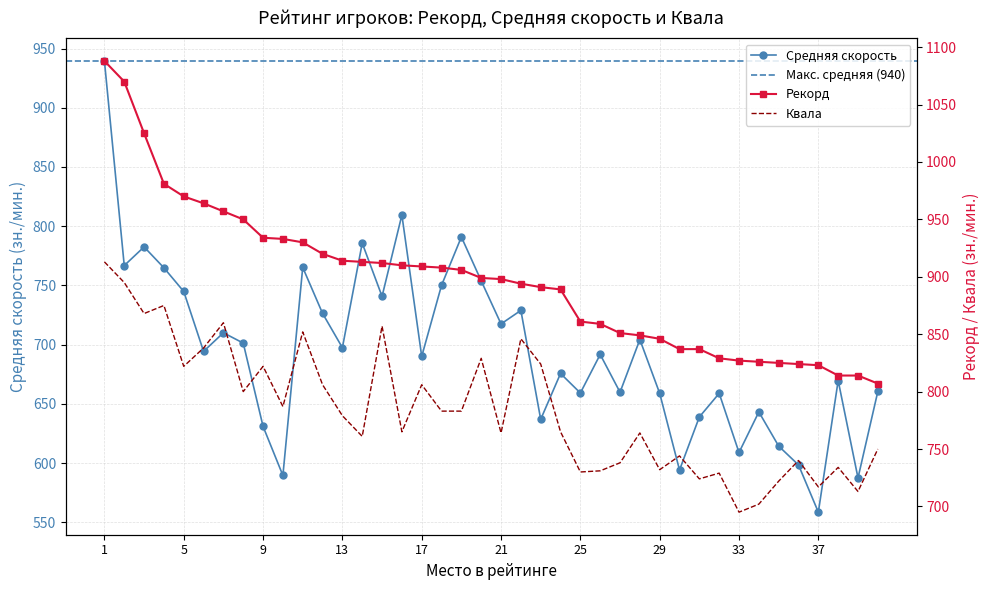

What is the minimum value for Рекорд?

807.0